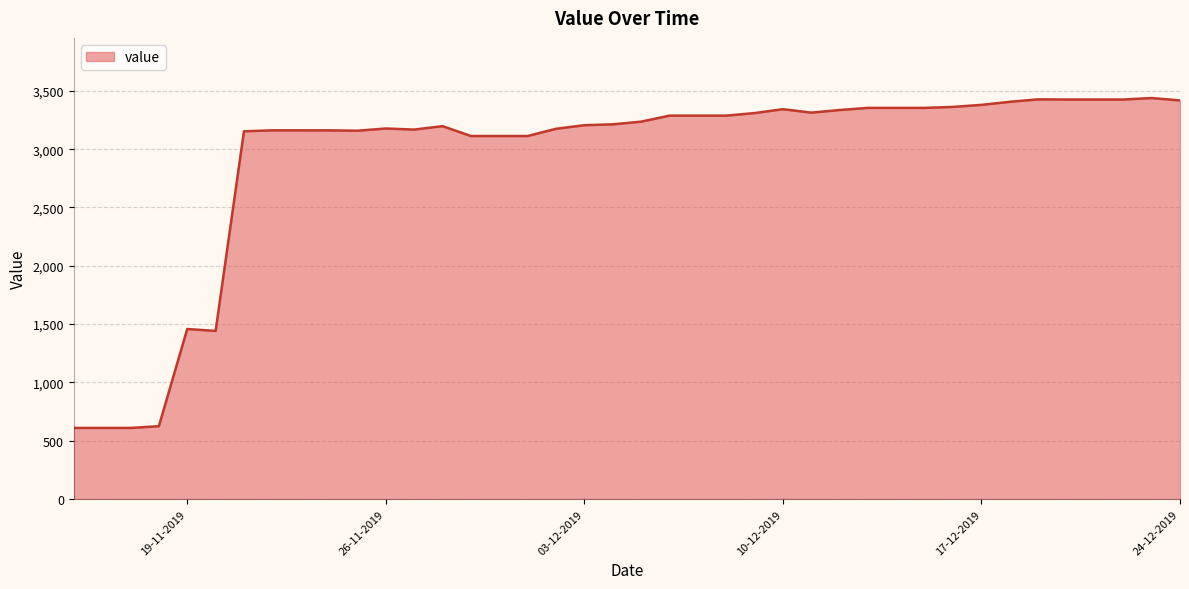

What is the smallest value displayed?

610.0